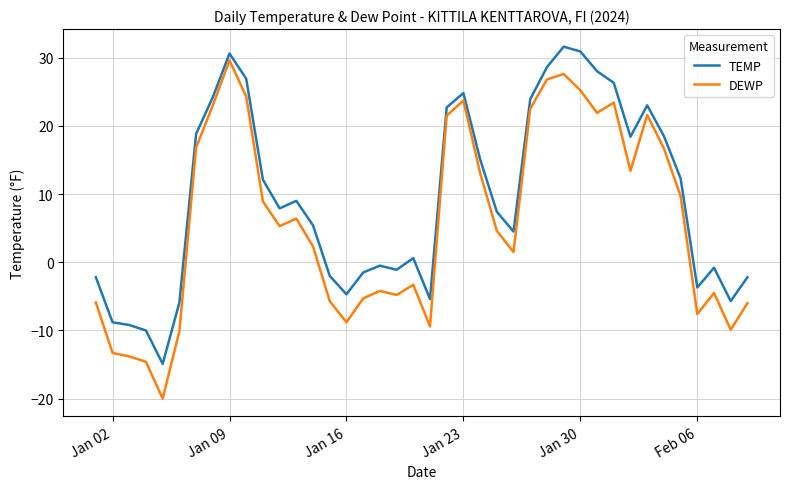

How many lines are shown in the chart?

2